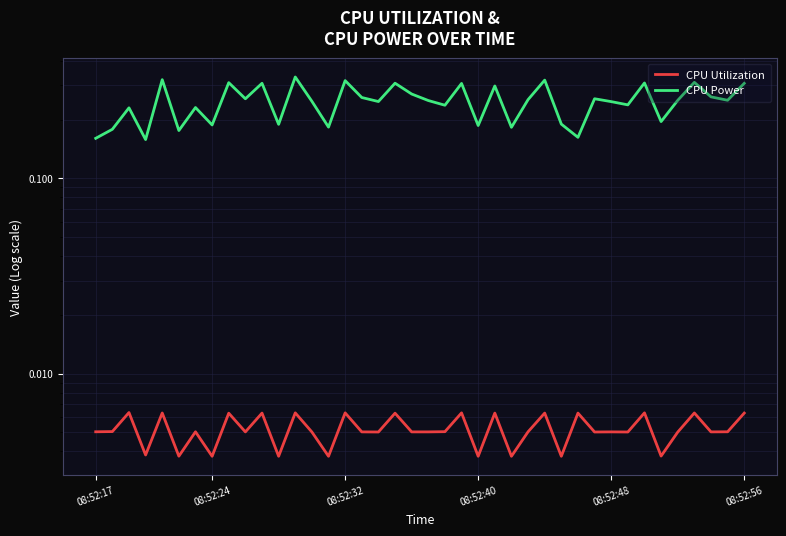

Which series has the largest total across all categories?

CPU Power